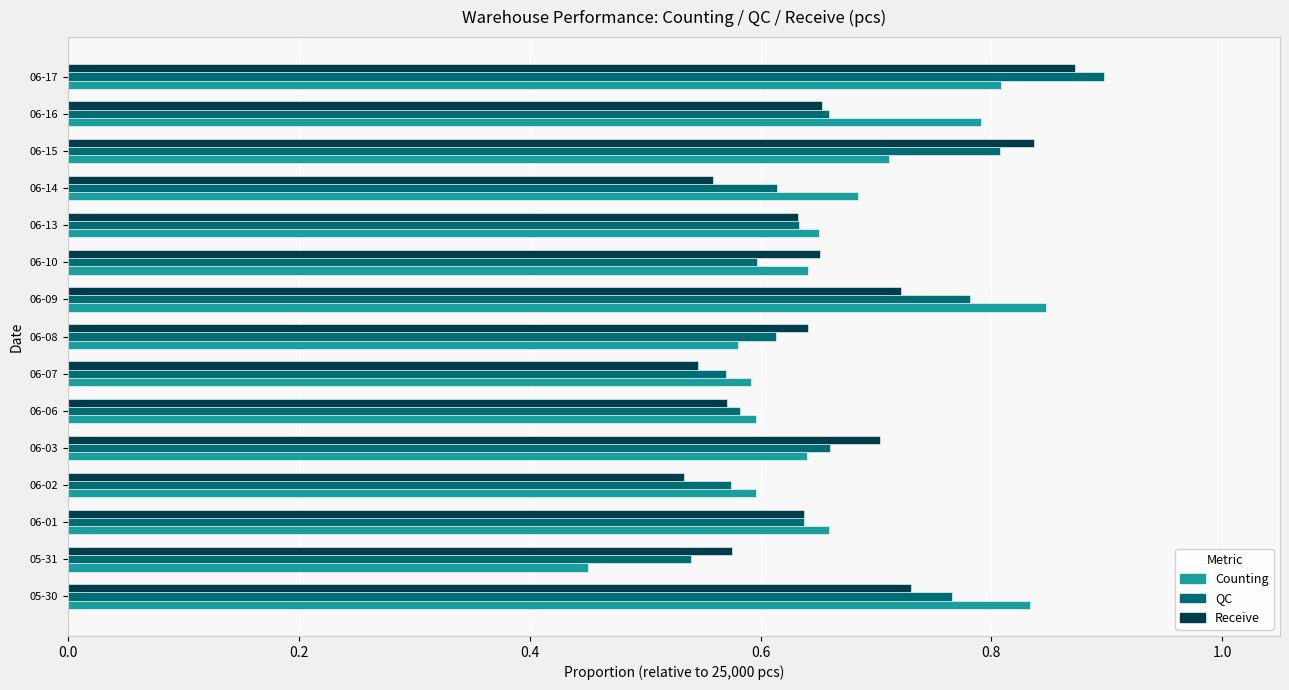

At which category is the sum across all series the highest?

06-17